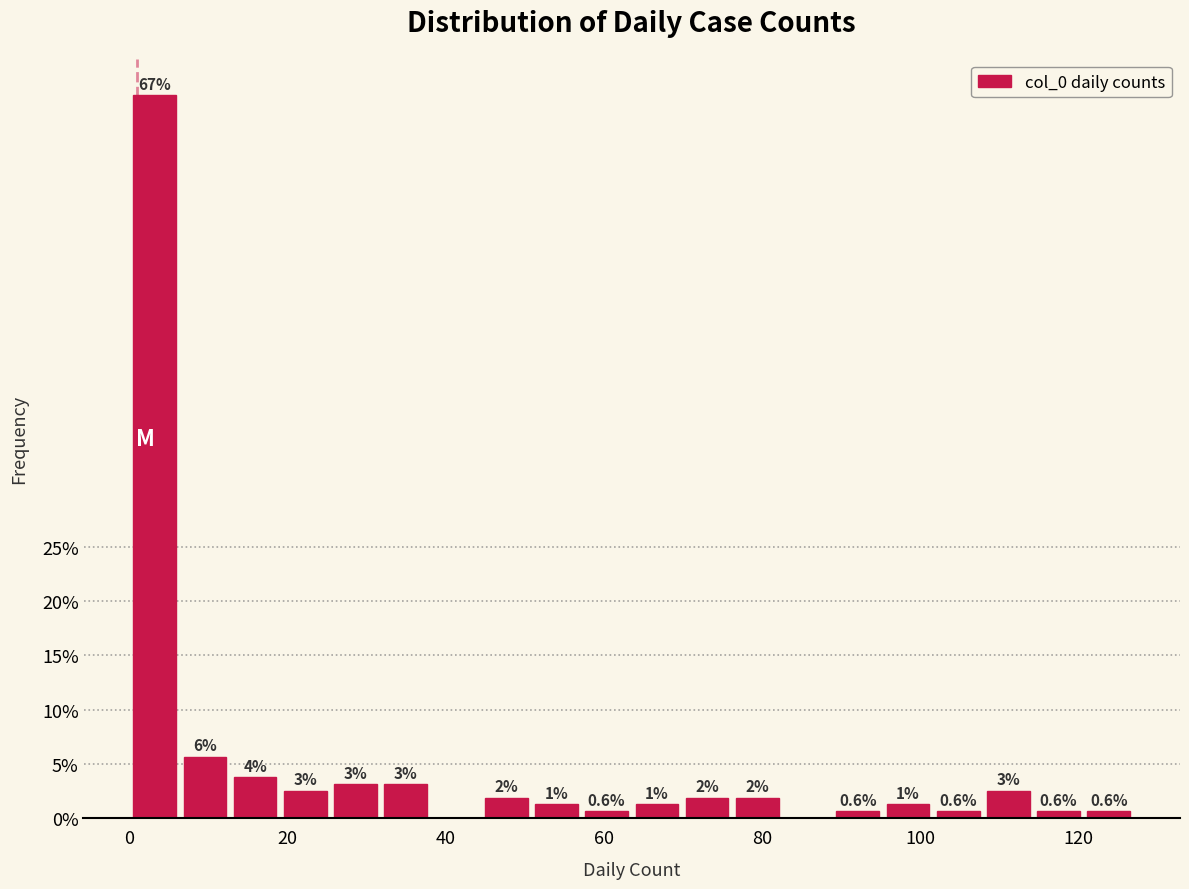

Around what value on the x-axis is the tallest bar? Give the approximate position of its centre, as read against the axis.

4